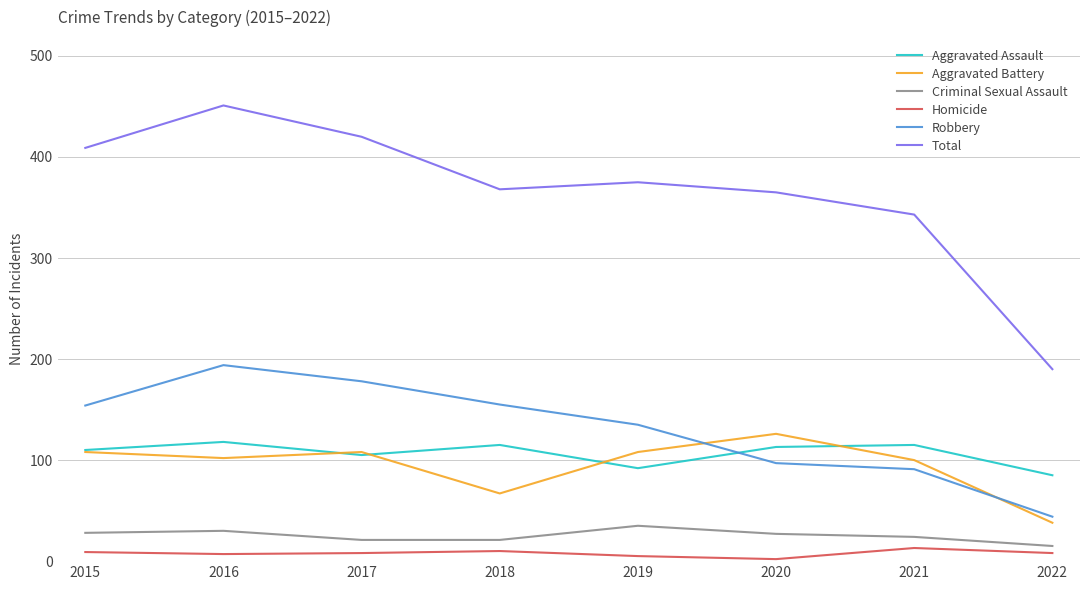

The Aggravated Battery series shows 171 at 2015. True or false?

False